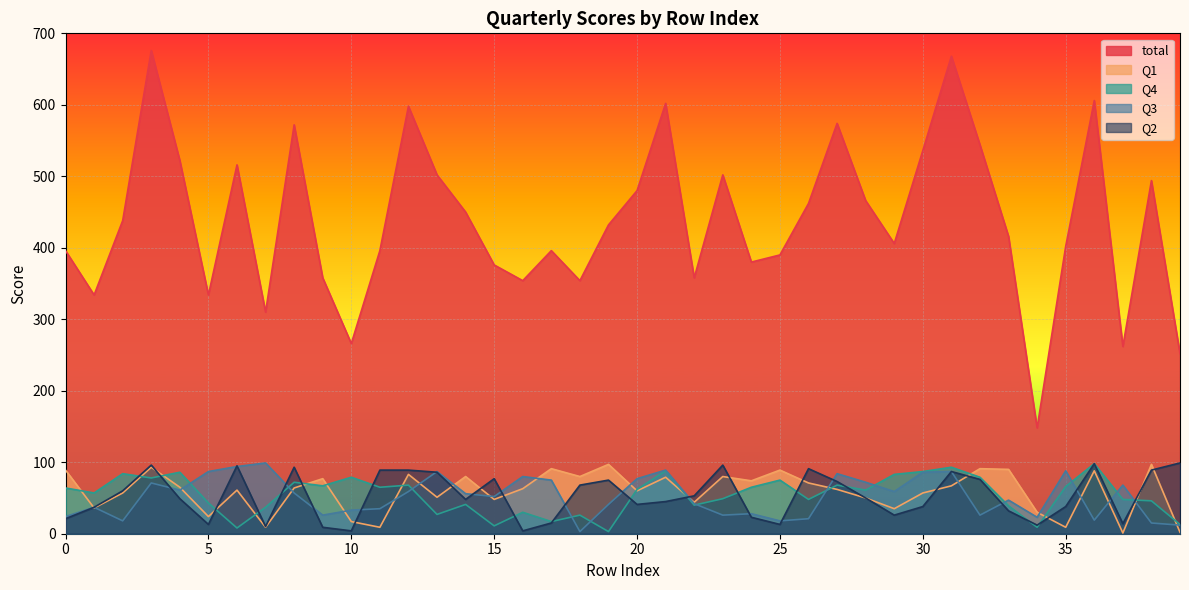

Which series has the largest range (max minus min)?

total